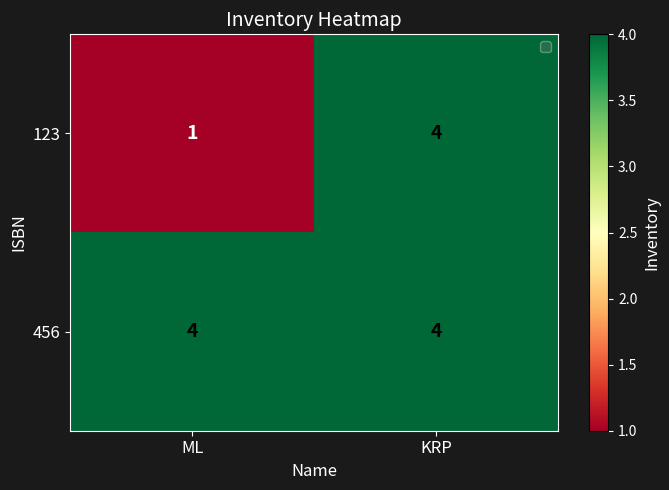

List the labels in order of 123 value, smallest first.

ML, KRP